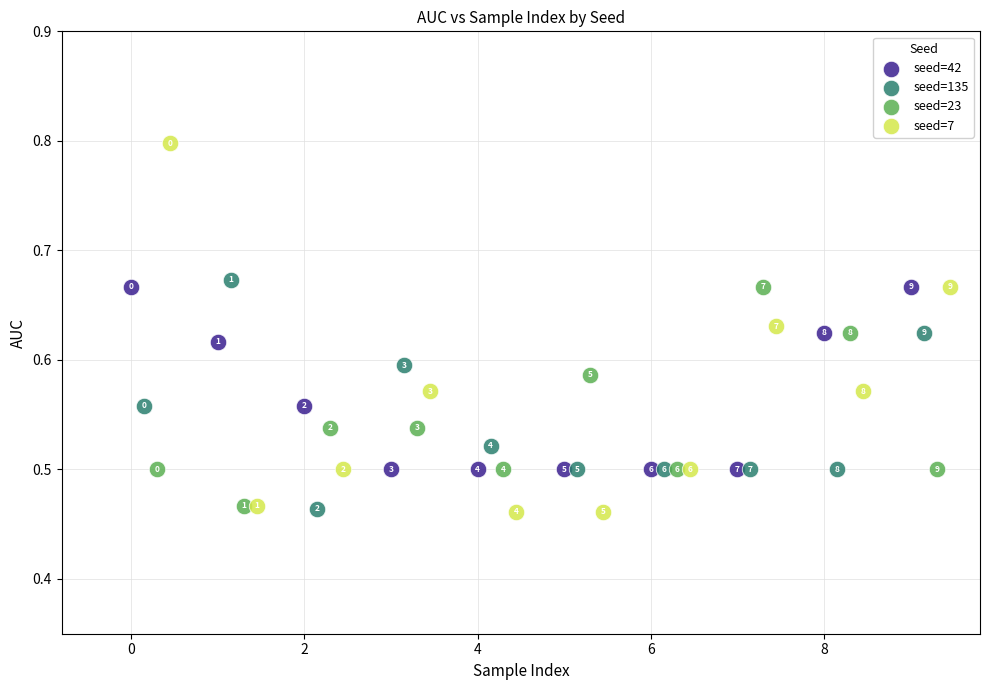

Which series has the widest spread of Y values?

seed=7